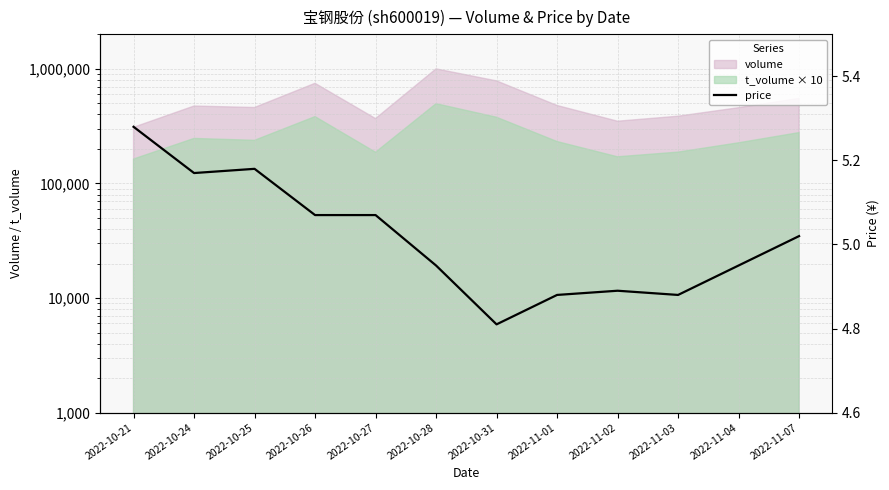

What is the greatest value displayed?

5.3